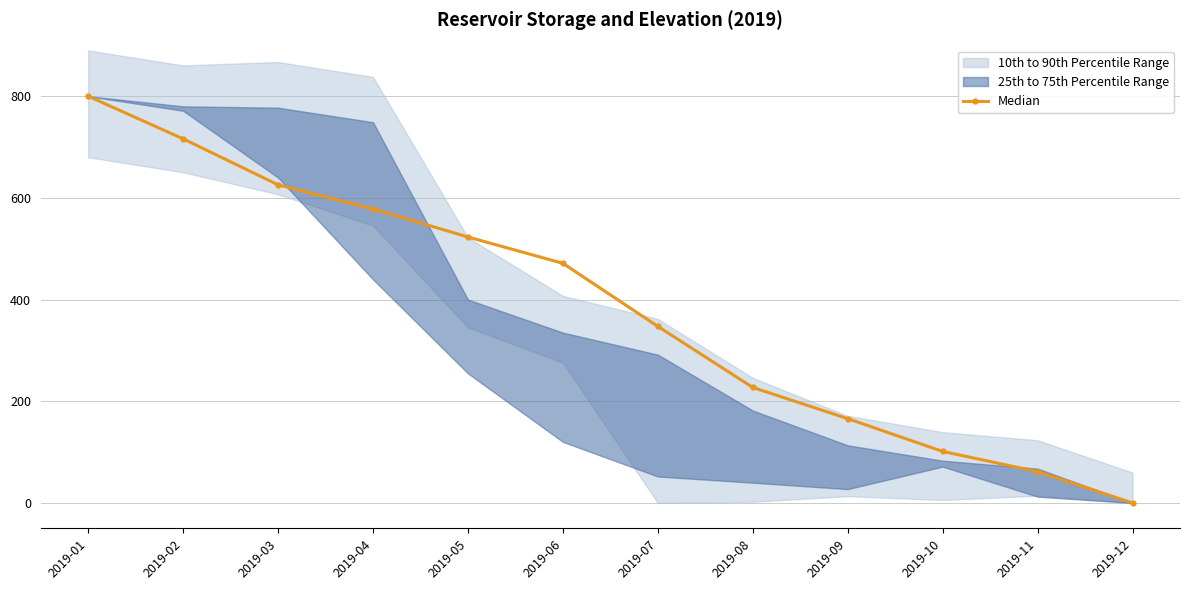

Rank the categories by value from highest to lowest.

2019-01, 2019-02, 2019-03, 2019-04, 2019-05, 2019-06, 2019-07, 2019-08, 2019-09, 2019-10, 2019-11, 2019-12